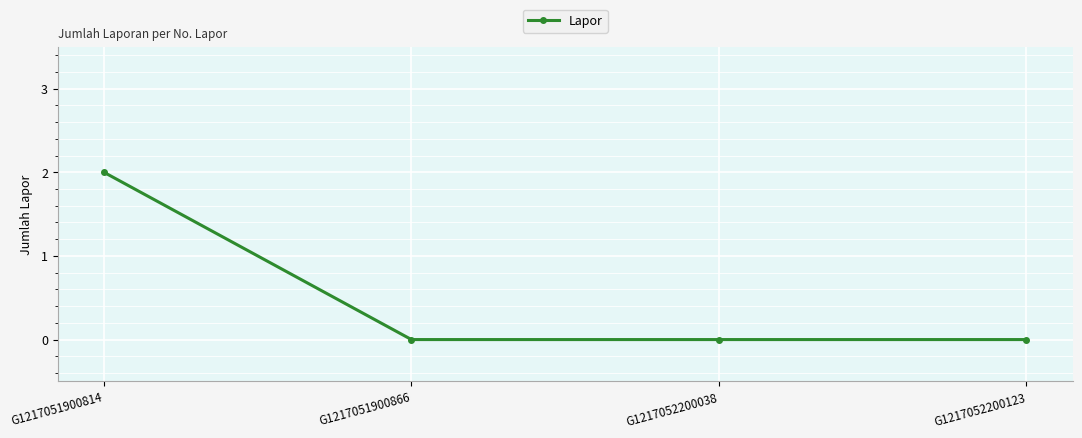

Count the number of data series in this chart.

1